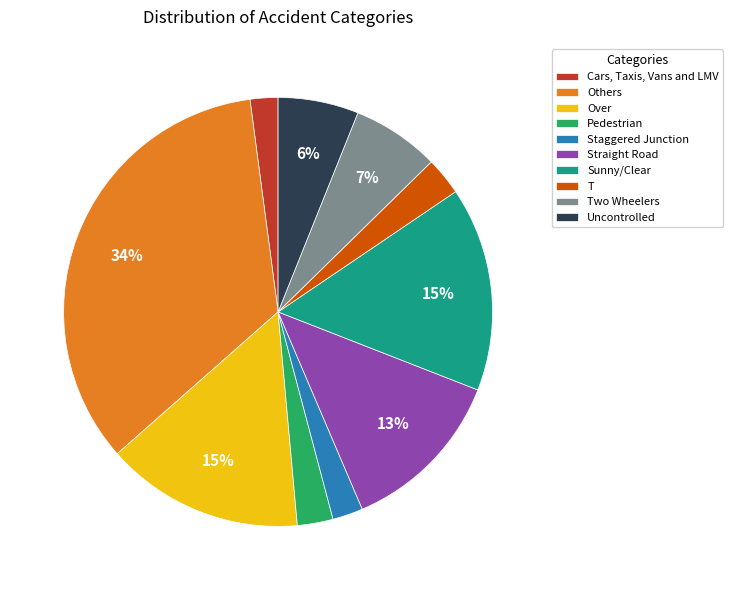

Which slice is the largest?

Others